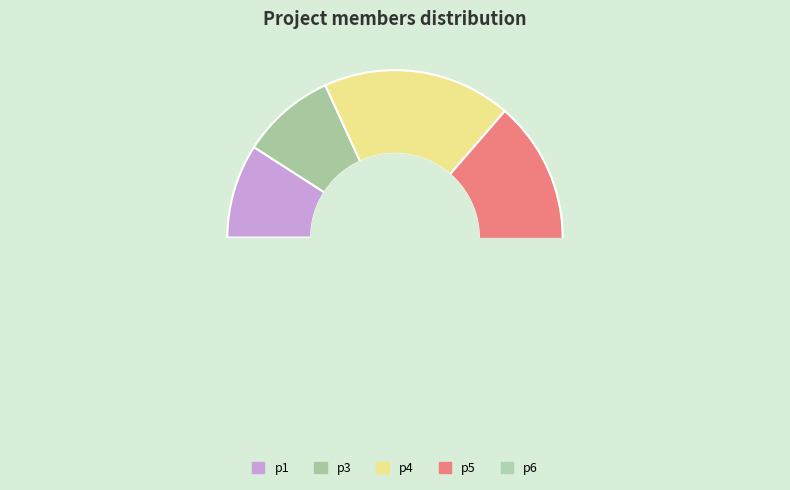

Does 1 account for over 50% of the chart?

No